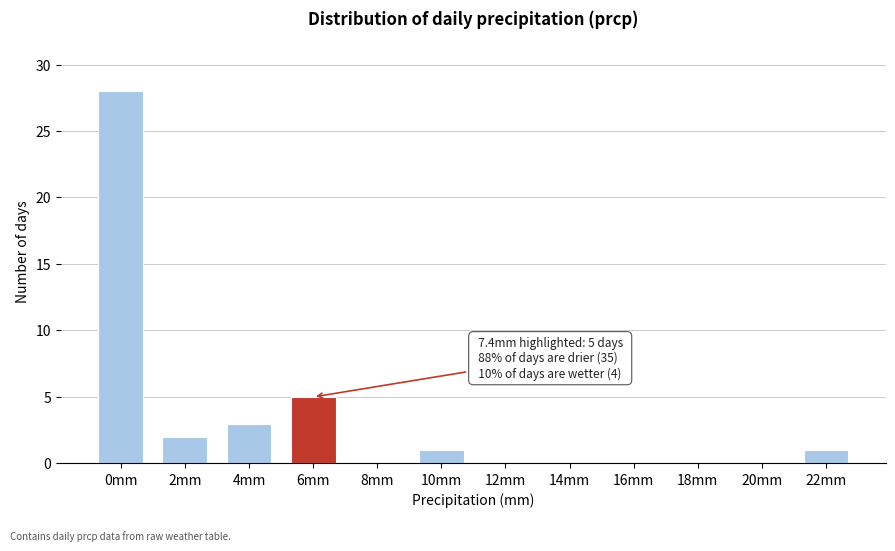

Reading left to right, list all the values displayed in this chart.

0mm=28	2mm=2	4mm=3	6mm=5	8mm=0	10mm=1	12mm=0	14mm=0	16mm=0	18mm=0	20mm=0	22mm=1